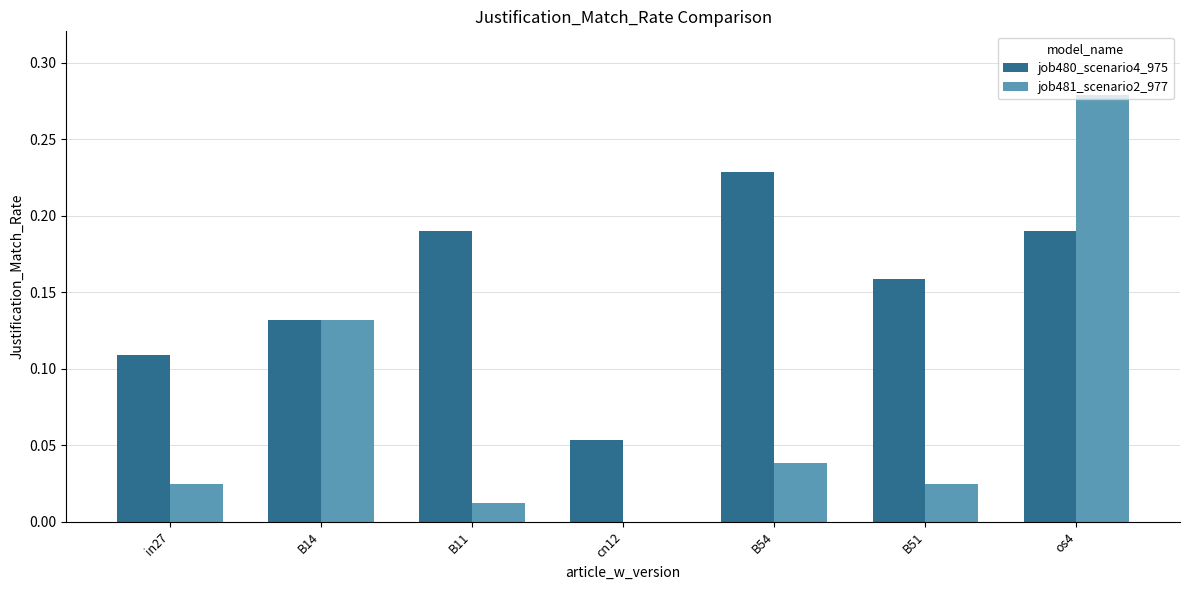

Is the value of job480_scenario4_975 at in27 greater than the value of job481_scenario2_977 at B14?

No